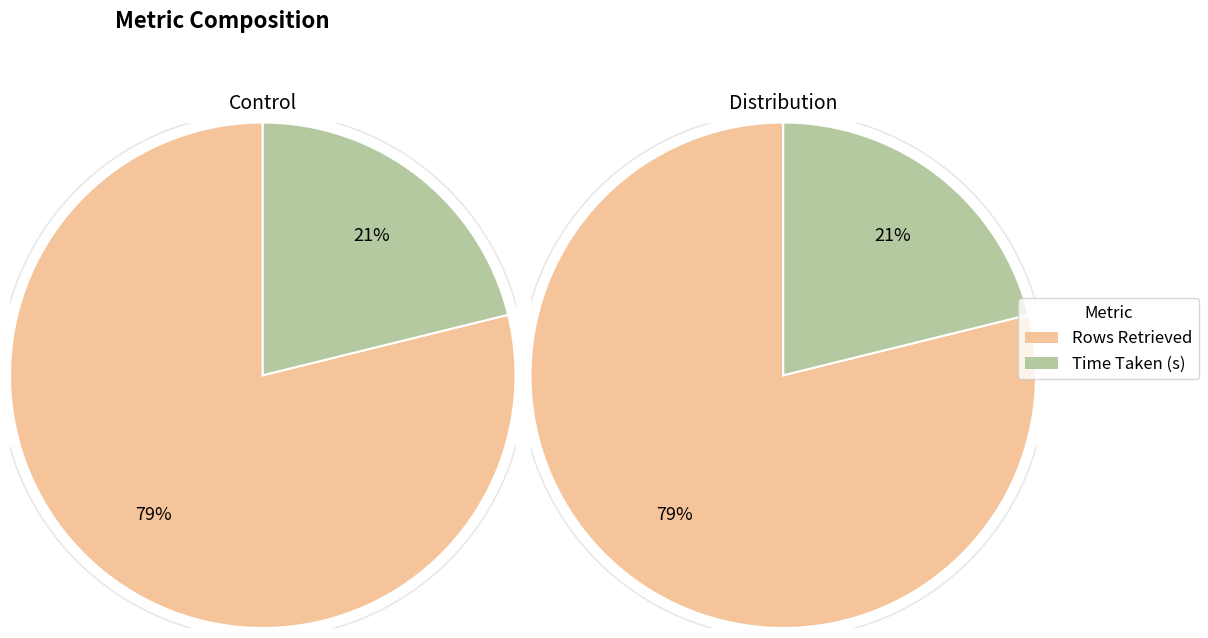

Does any single category account for the majority?

Yes